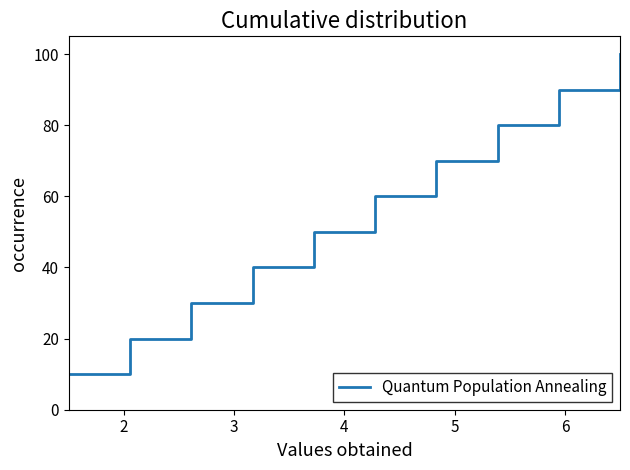

How many categories are shown in the chart?

10